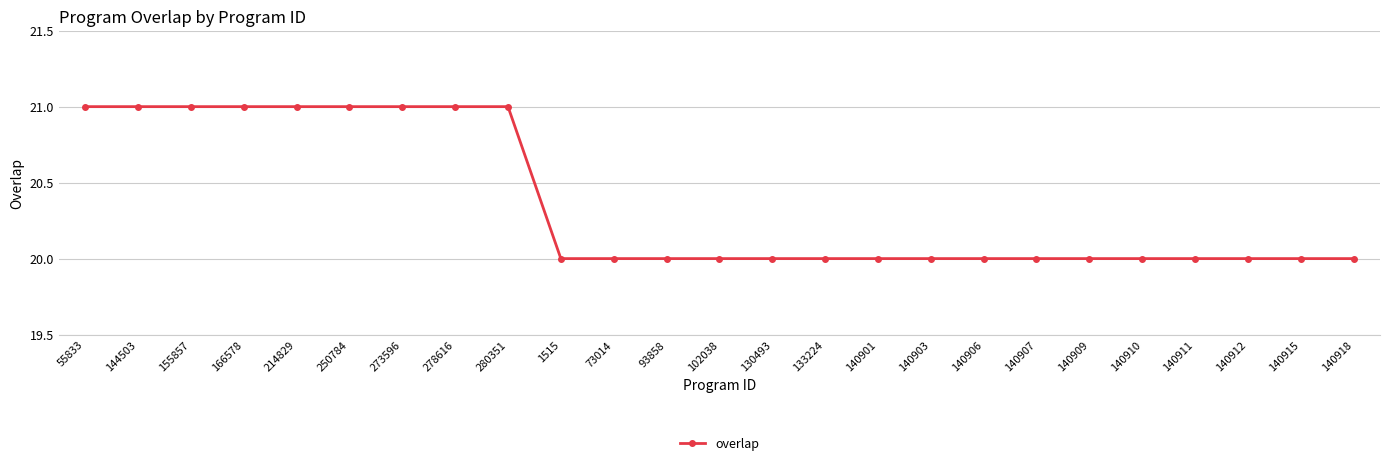

Is it true that the value at 166578 is 21?

True